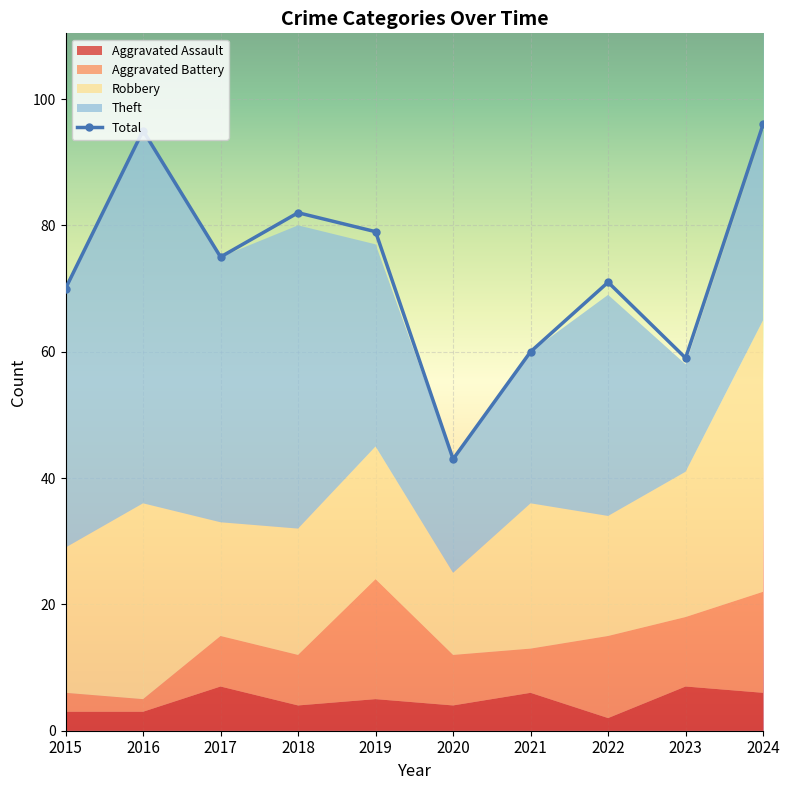

How many points are higher than both their immediate neighbors (excluding endpoints)?

3